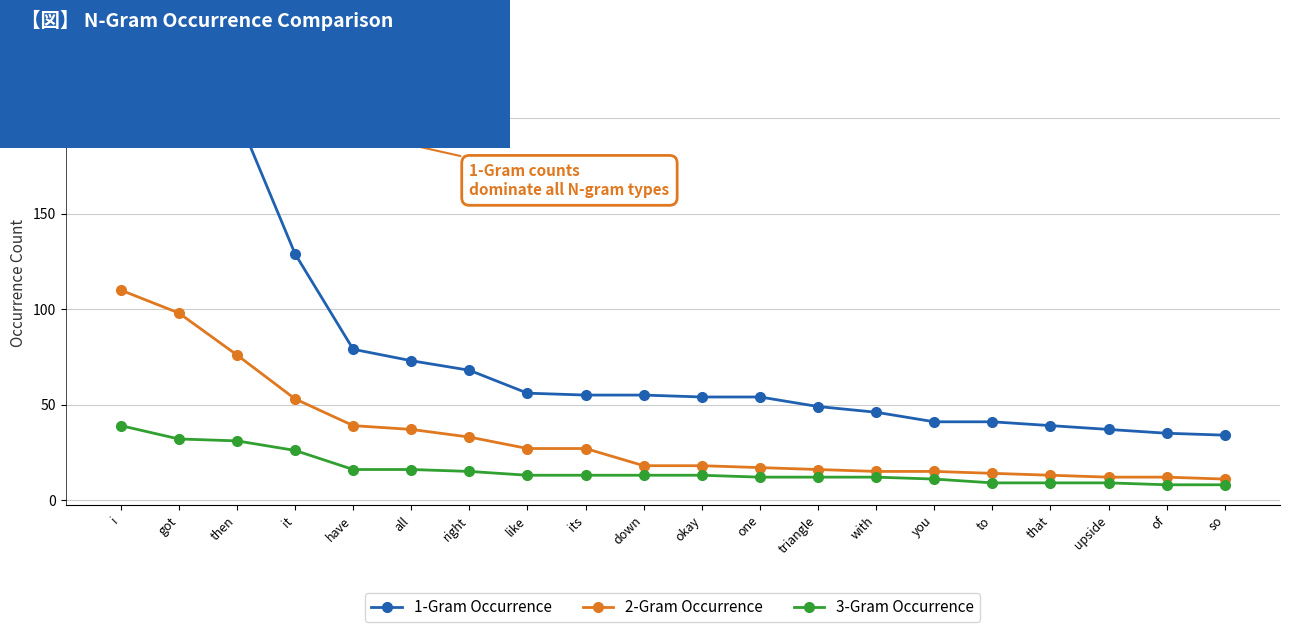

Which series has the largest total across all categories?

1-Gram Occurrence